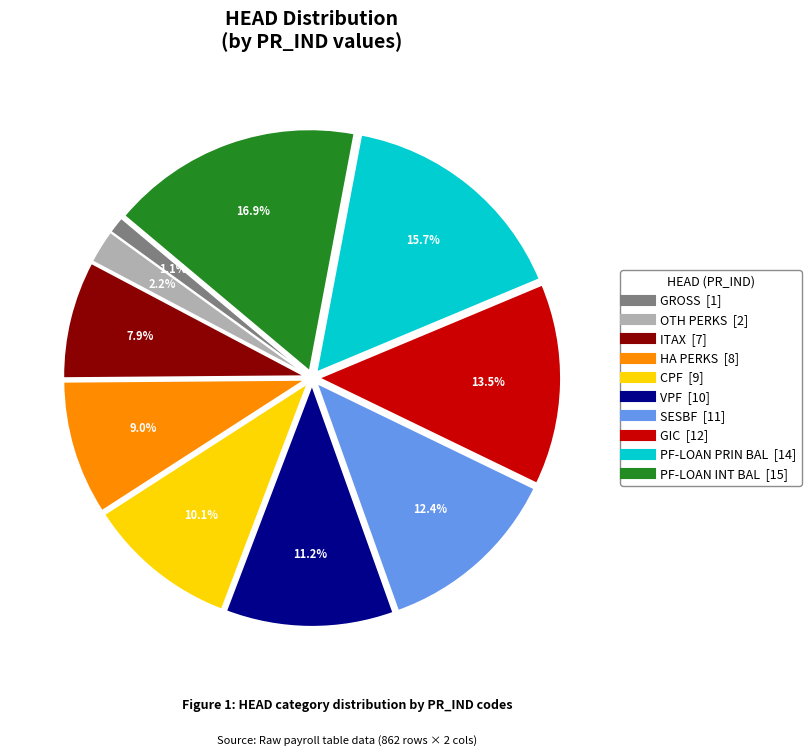

Which has a higher value, CPF or OTH PERKS?

CPF